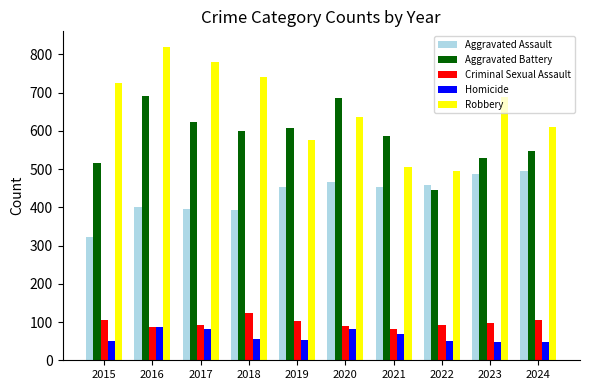

True or false: Robbery has a value of 726 at 2015.

True